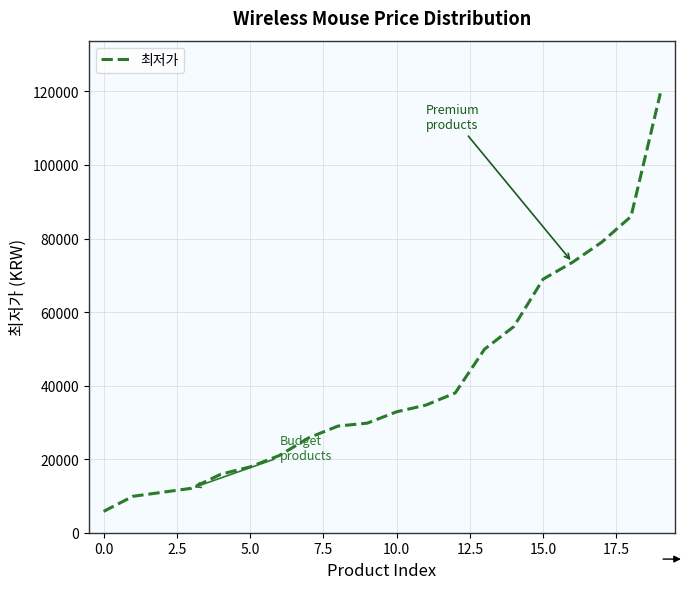

What is the minimum value shown in the chart?

5800